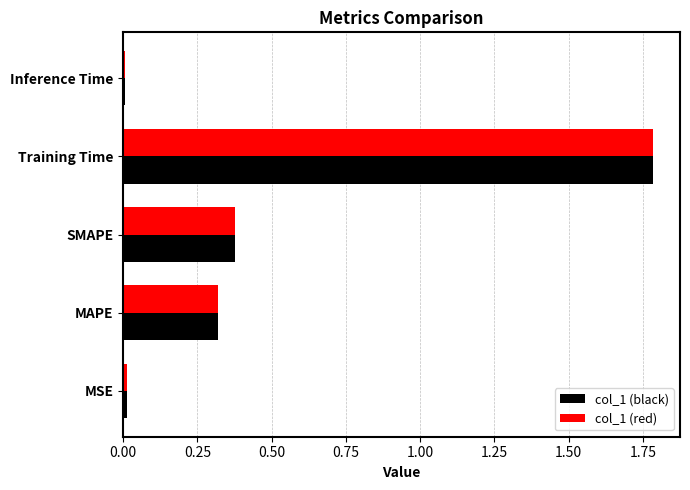

Is the value of col_1 (red) at Inference Time greater than the value of col_1 (black) at SMAPE?

No